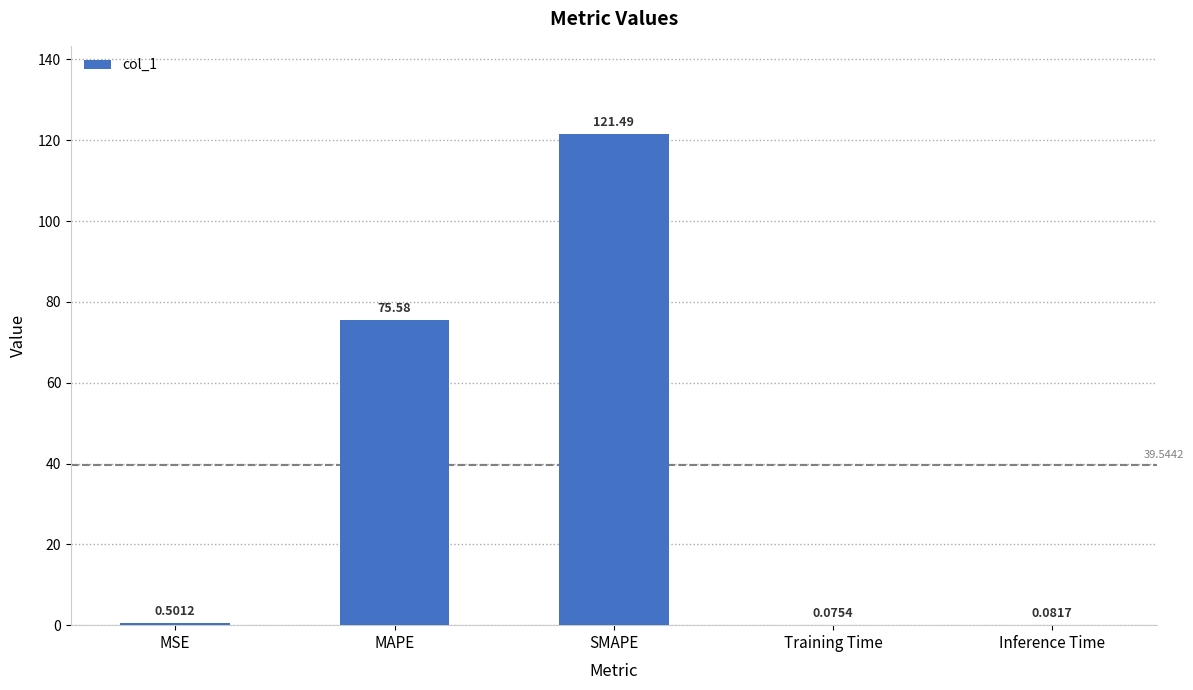

What is the sum of all values?

197.7